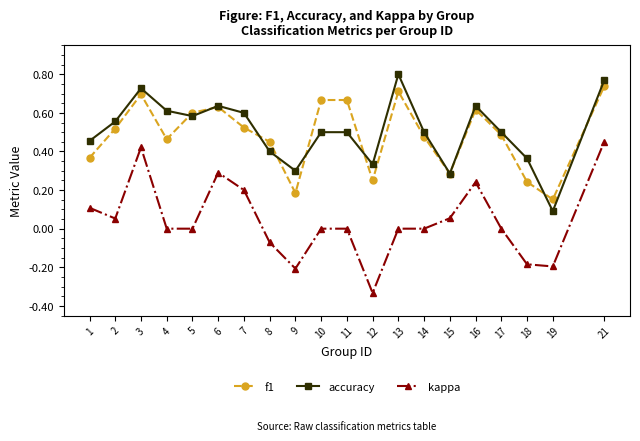

True or false: kappa and f1 intersect in this chart.

False